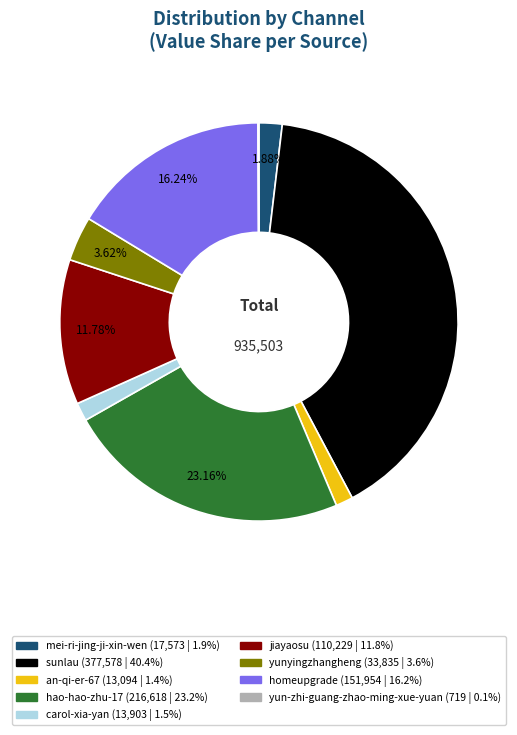

What is the ratio of the value at jiayaosu to the value at homeupgrade?

0.7